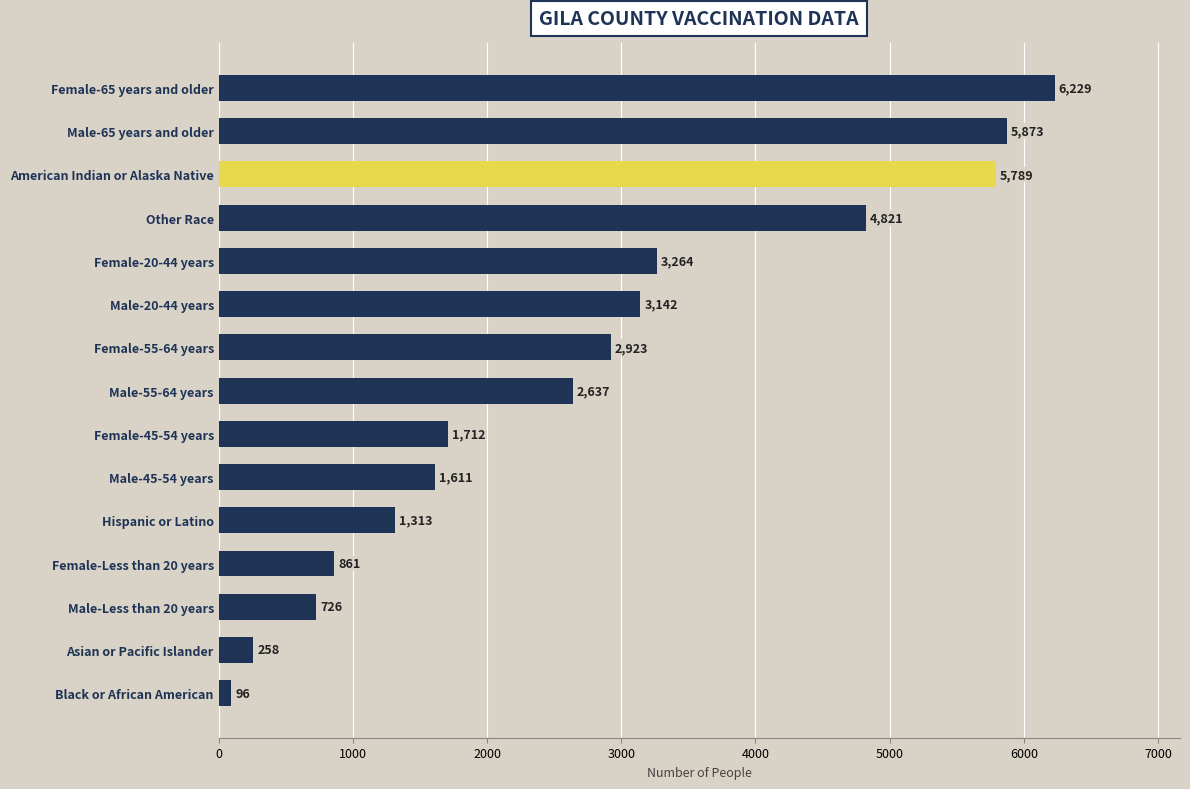

What is the label of the 7th bar from the bottom?

Female-45-54 years